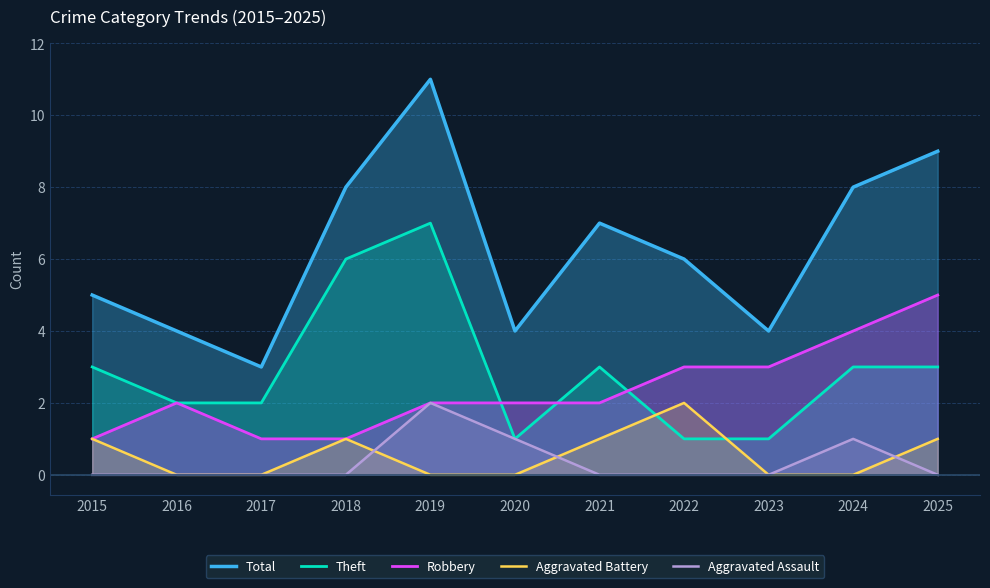

Rank the series by their maximum value, from lowest to highest.

Aggravated Battery, Aggravated Assault, Robbery, Theft, Total